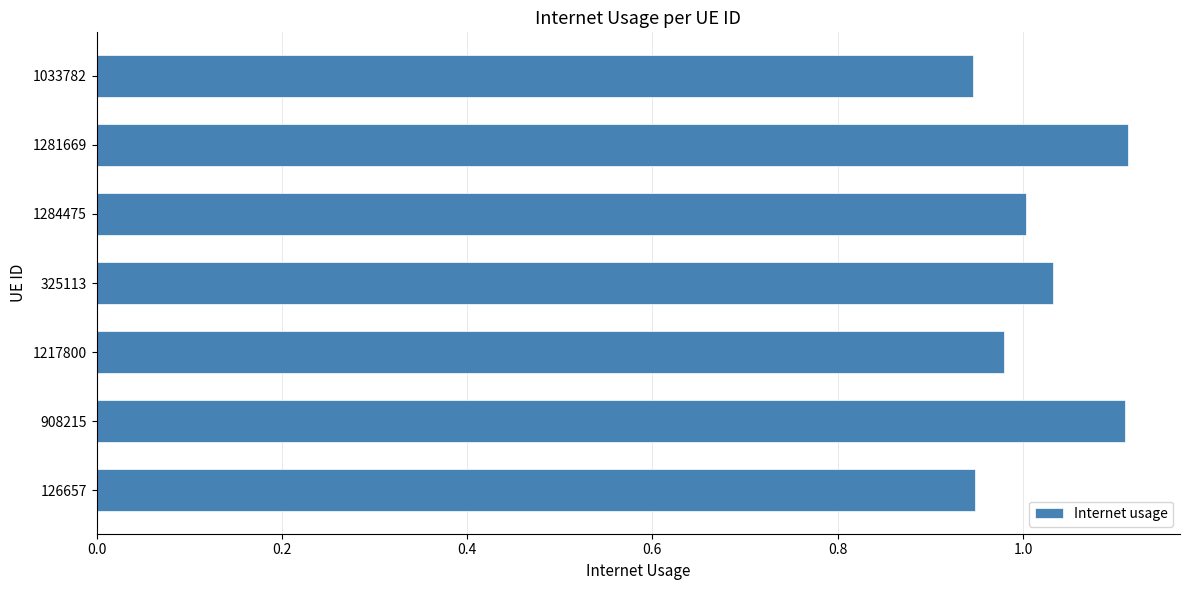

What is the change in value from 126657 to 325113?

+0.1